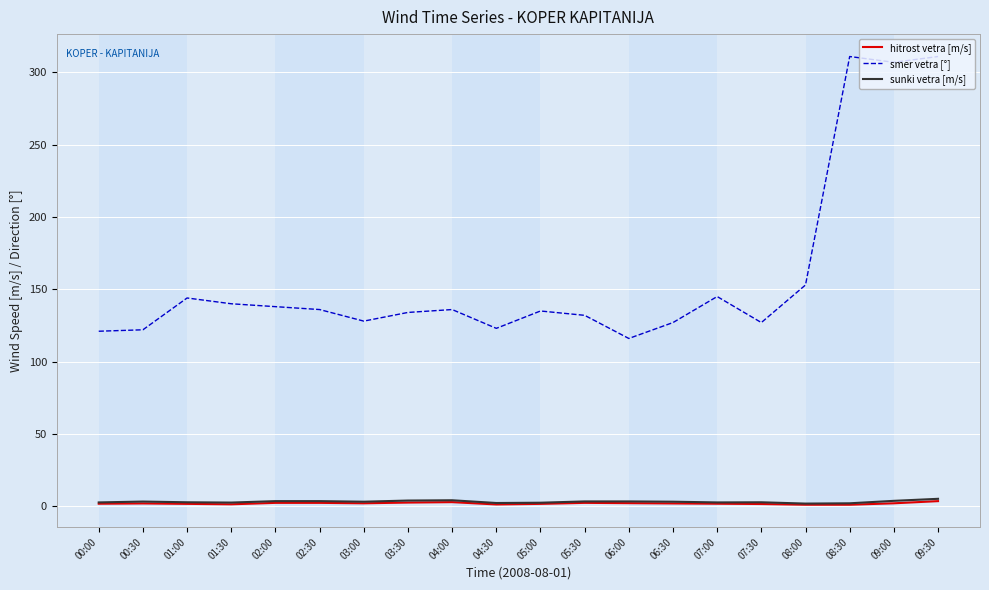

The smer vetra [°] series shows 122.0 at 00:30. True or false?

True